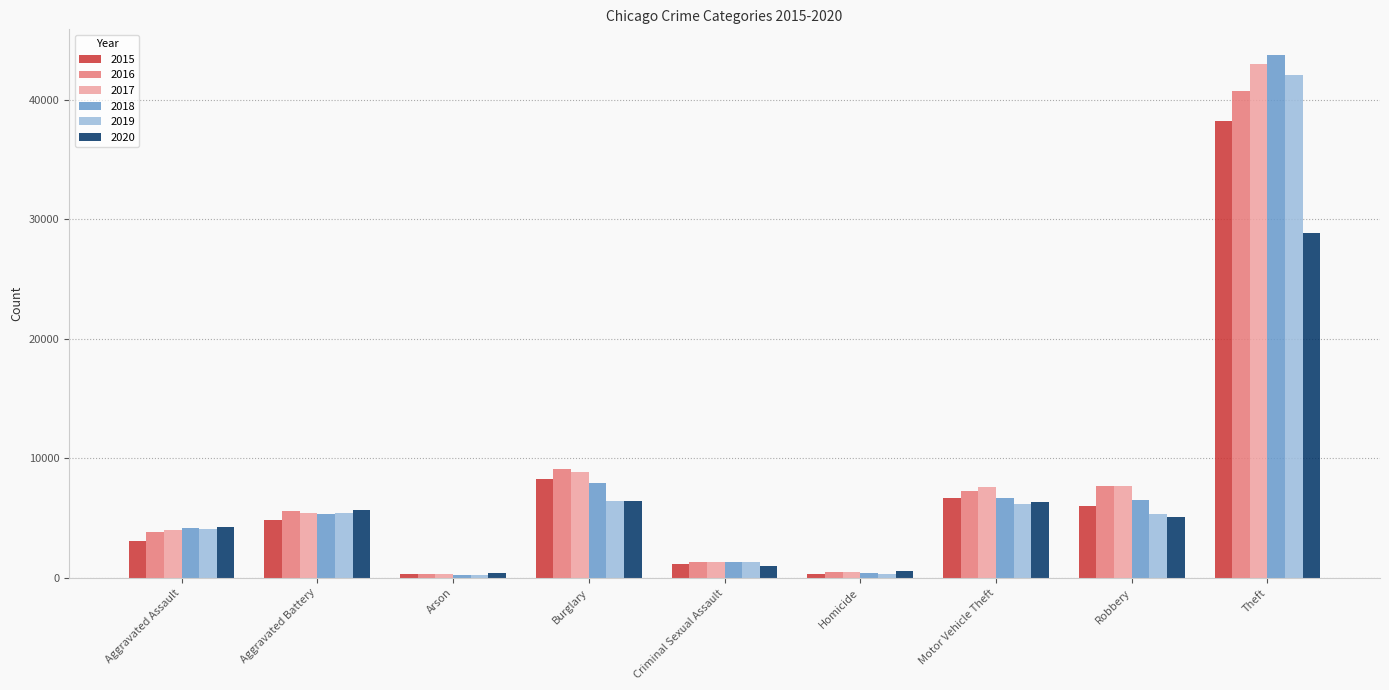

How many data points in 2018 are less than 5306?

4